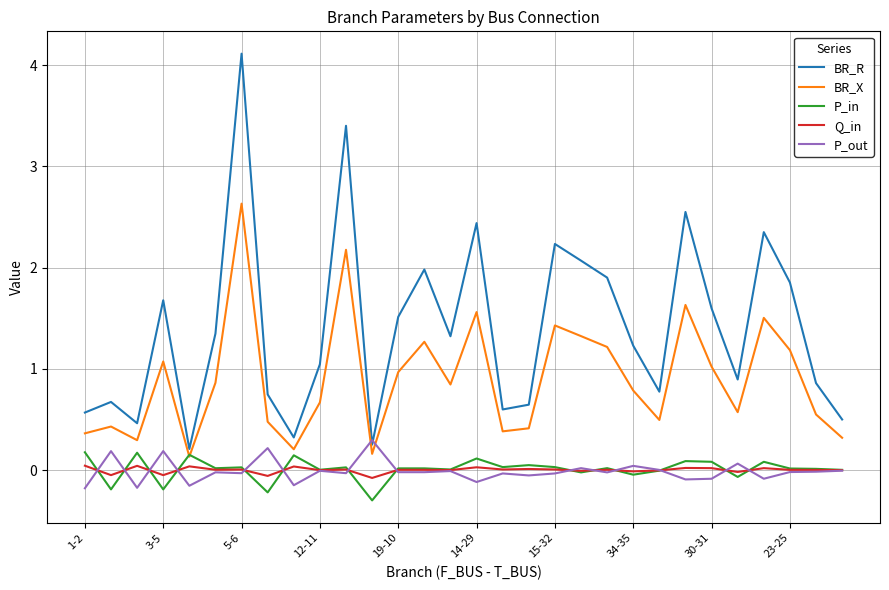

What is the minimum value shown in the chart?

-0.3